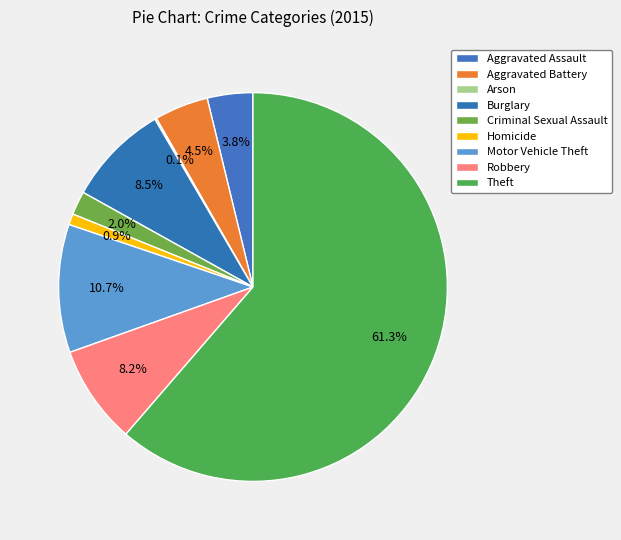

How many segments does this pie chart have?

9